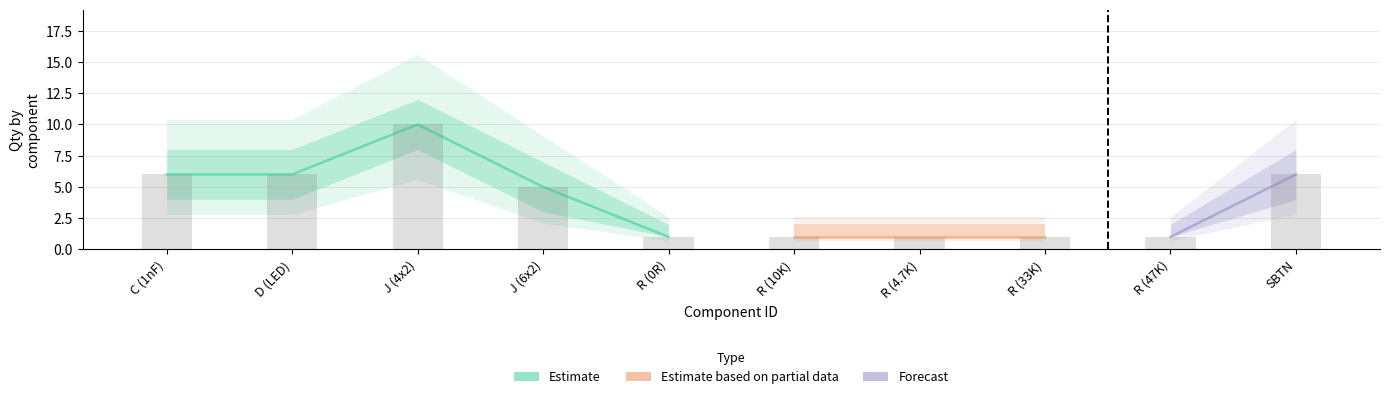

What is the total value across all series at 3?

30